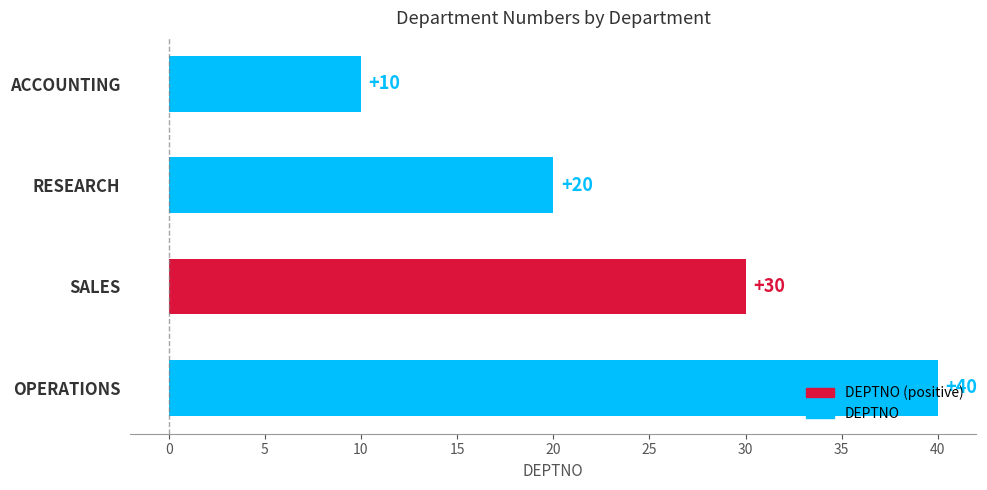

Rank the categories by value from highest to lowest.

OPERATIONS, SALES, RESEARCH, ACCOUNTING